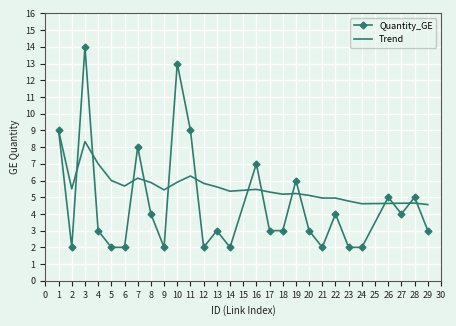

At 13, list the series in order from largest to smallest.

Trend, Quantity_GE